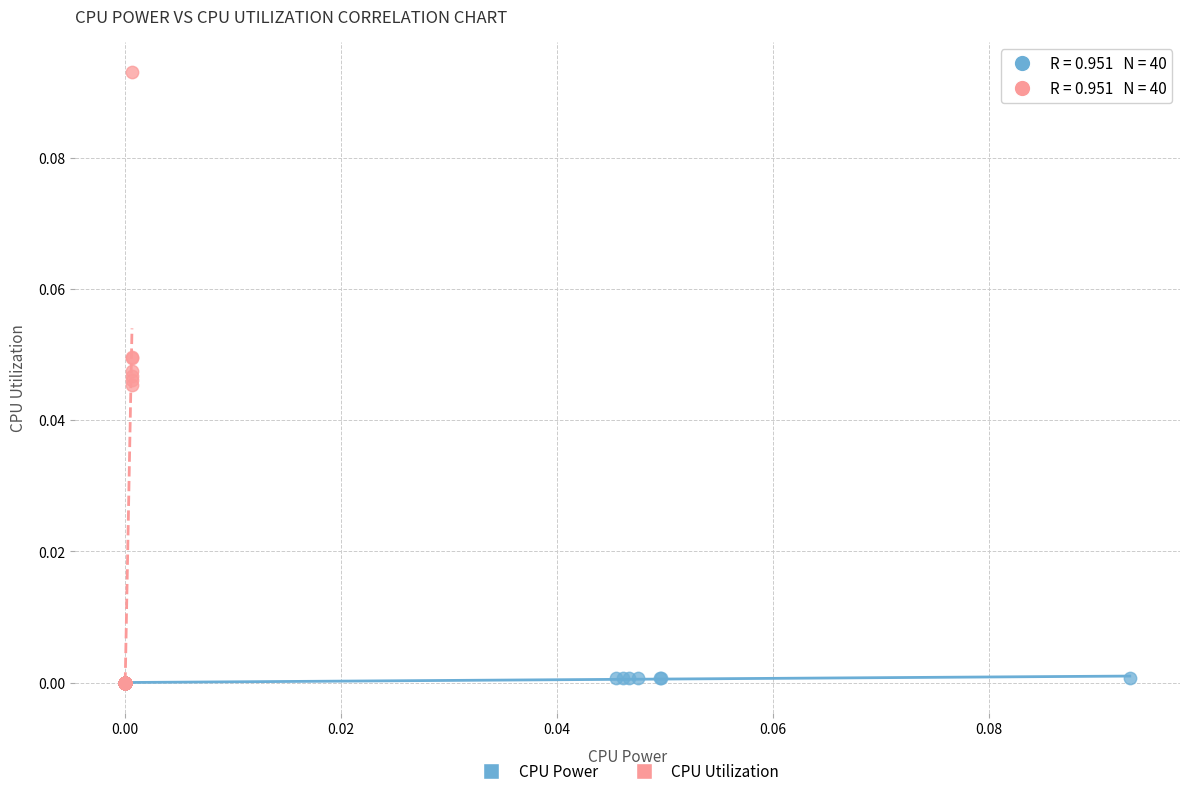

Which series has the largest Y range (max minus min)?

CPU Utilization